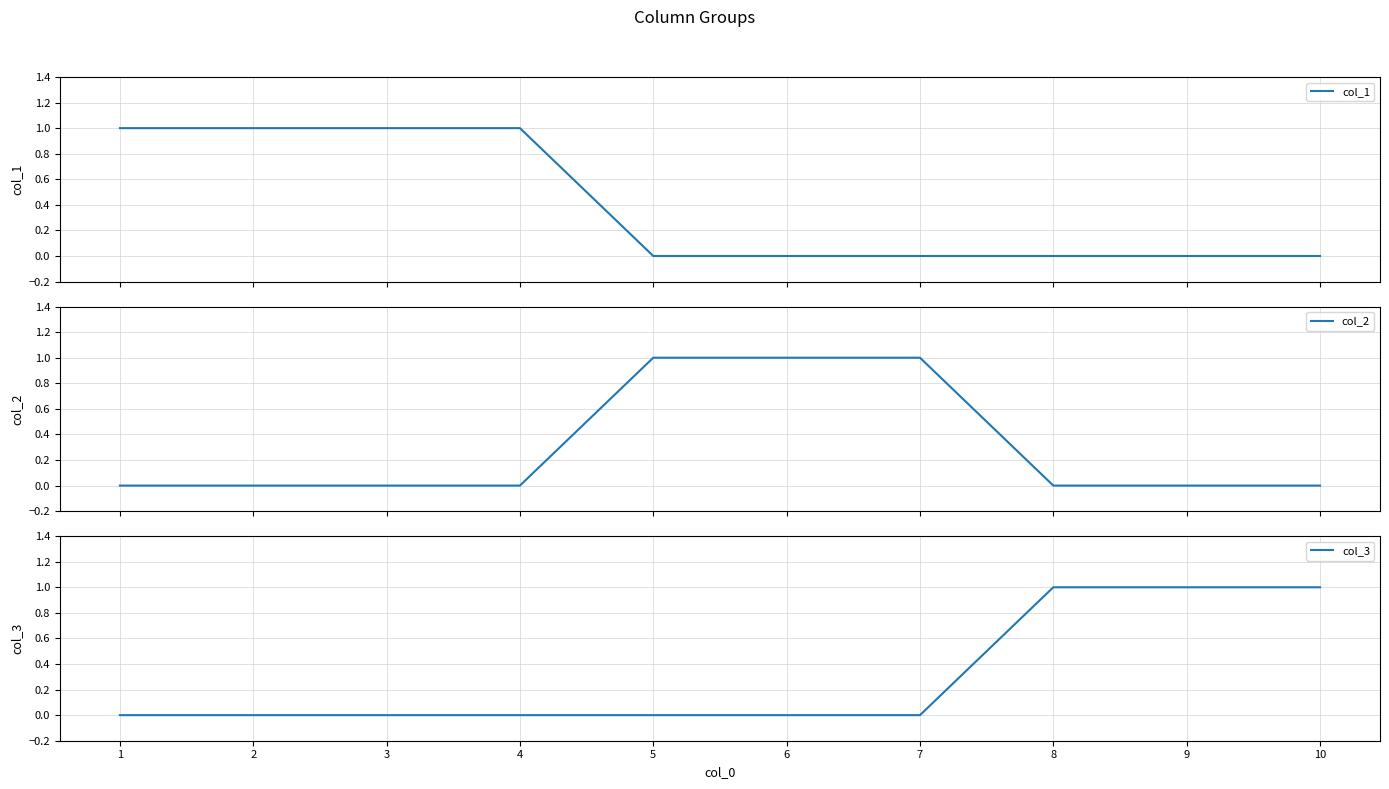

At which category is the sum across all series the highest?

1